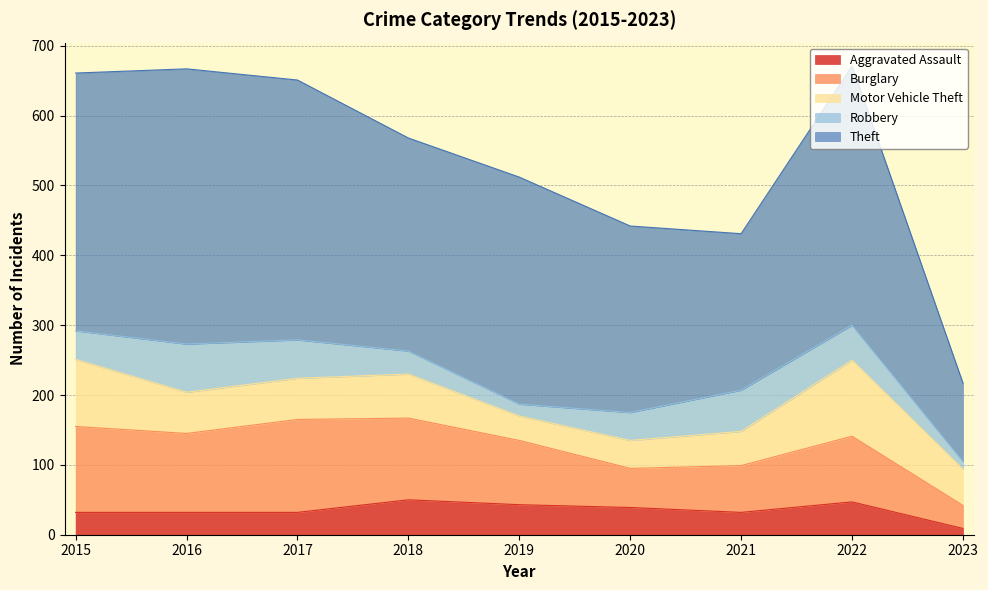

How many interior local peaks does the Aggravated Assault series have?

2